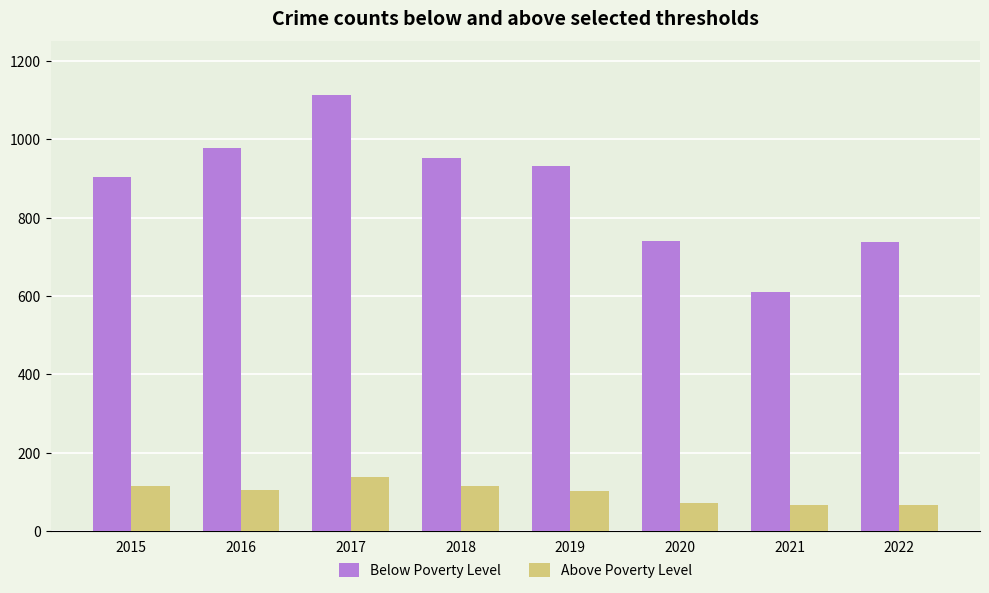

List the series in order of their overall mean, highest first.

Below Poverty Level, Above Poverty Level